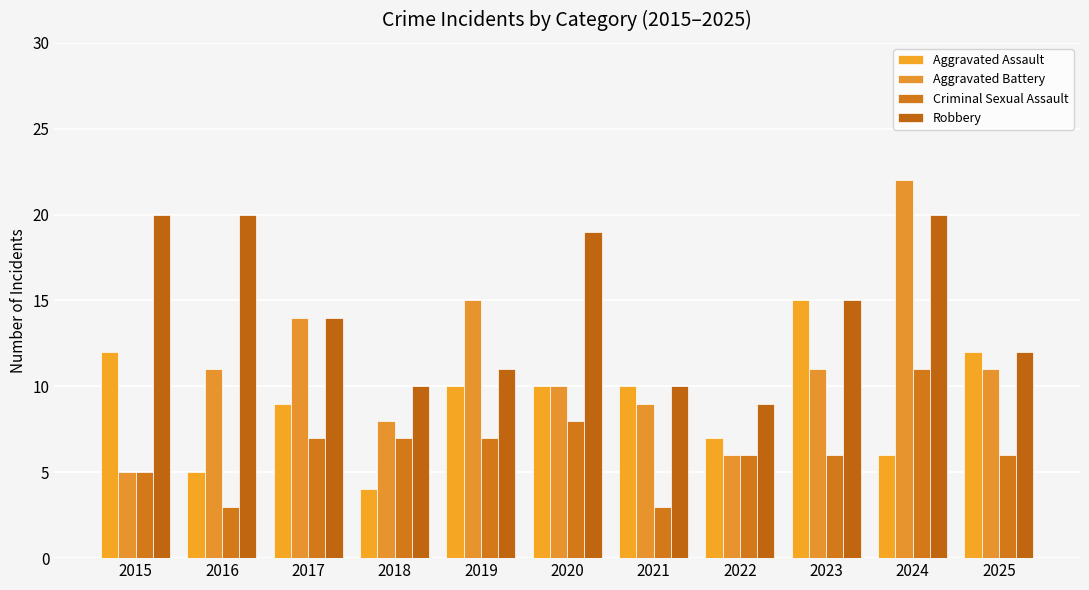

What is the difference between the Aggravated Battery values at 2020 and 2019?

5